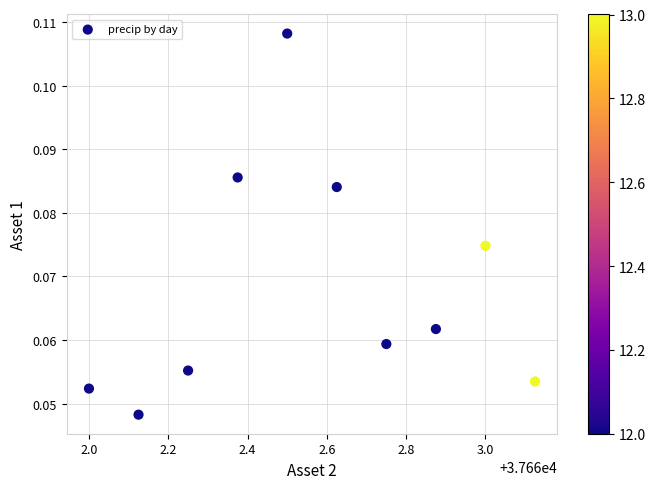

What is the average X value?

37662.6